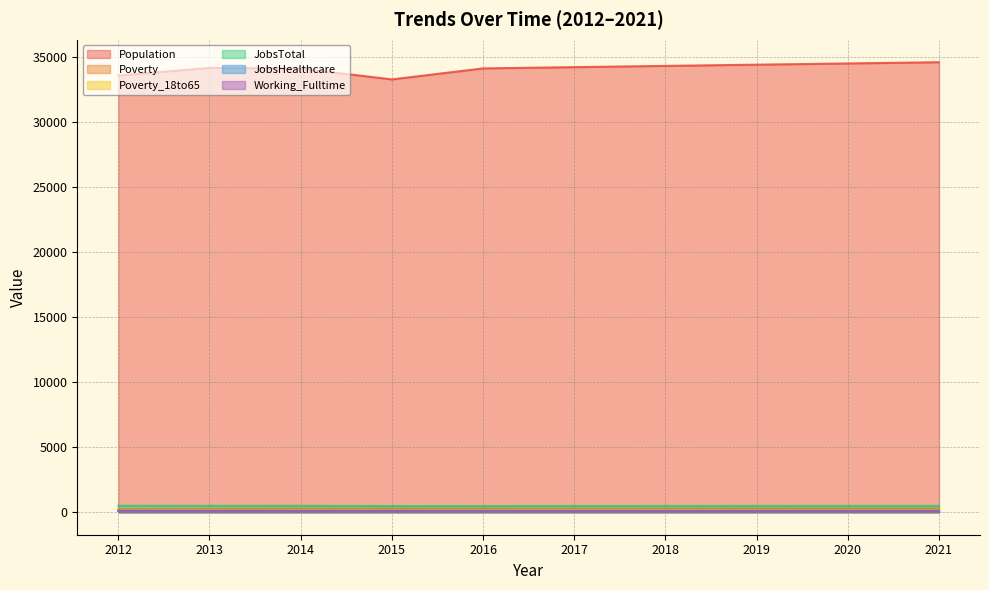

Reading left to right, extract all data points from this chart.

Population: 2012=33575	2013=34165	2014=34111	2015=33276	2016=34123	2017=34218	2018=34315	2019=34409	2020=34503	2021=34598
Poverty: 2012=224	2013=243	2014=263	2015=266	2016=264	2017=267	2018=270	2019=274	2020=277	2021=281
Poverty_18to65: 2012=127	2013=130	2014=138	2015=146	2016=144	2017=146	2018=148	2019=151	2020=153	2021=156
JobsTotal: 2012=496	2013=492	2014=492	2015=475	2016=475	2017=481	2018=483	2019=485	2020=488	2021=490
JobsHealthcare: 2012=114	2013=112	2014=114	2015=116	2016=116	2017=117	2018=118	2019=119	2020=120	2021=121
Working_Fulltime: 2012=98	2013=91	2014=85	2015=97	2016=85	2017=87	2018=89	2019=92	2020=94	2021=97